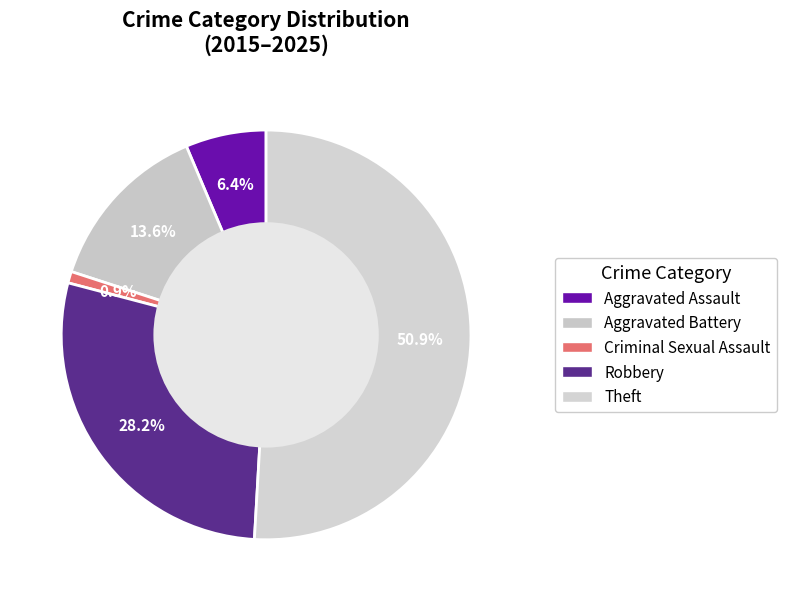

Which category accounts for the majority?

Theft